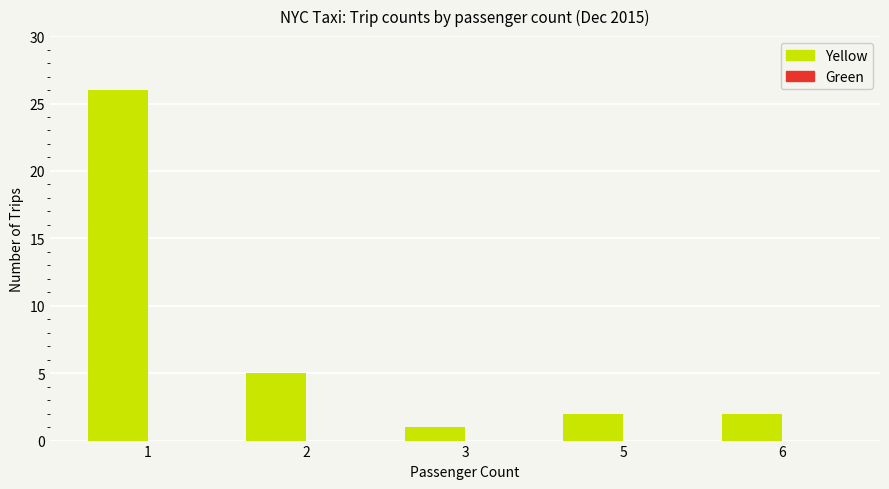

Which has a higher value, 2 or 5?

2